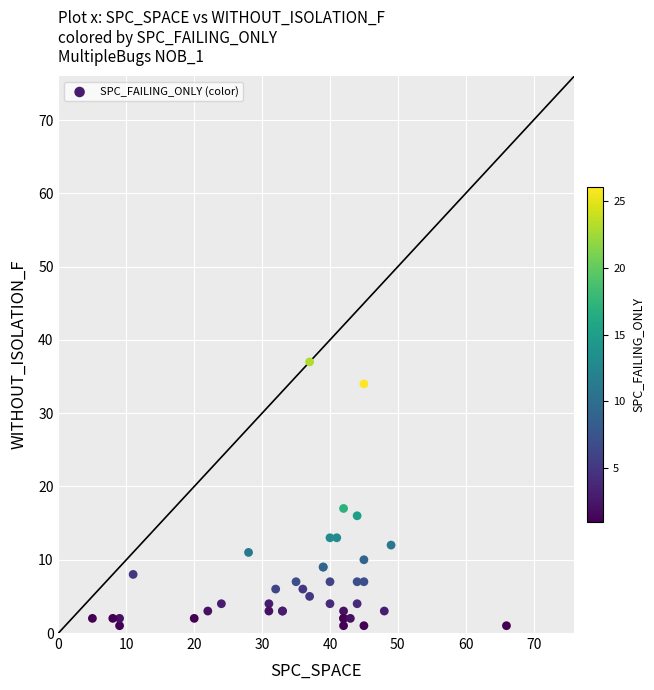

What Y value in the scatter plot is closest to 19?

17